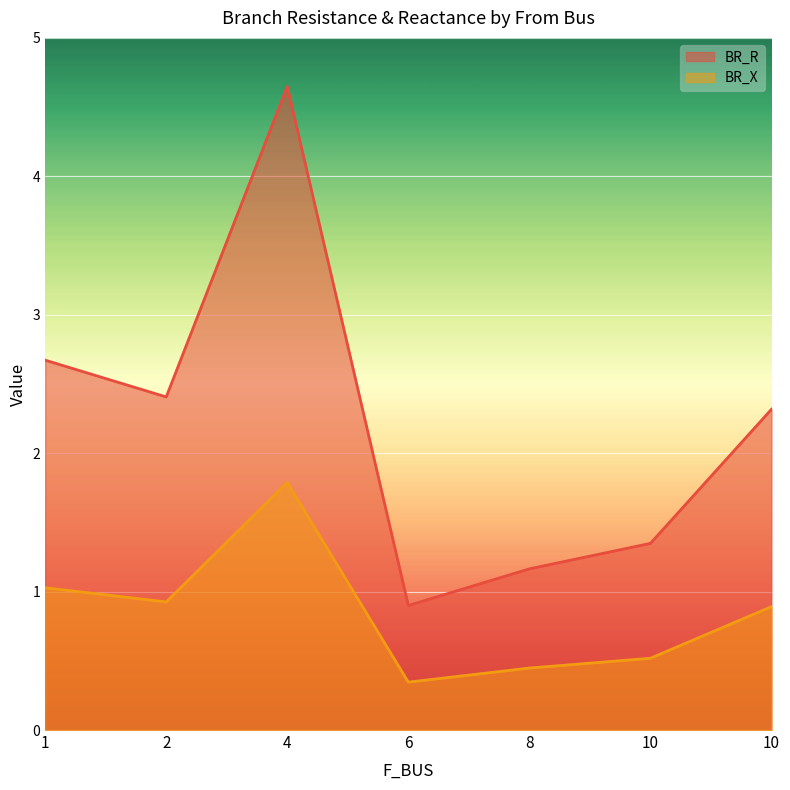

At 4, list the series in order from largest to smallest.

BR_R, BR_X